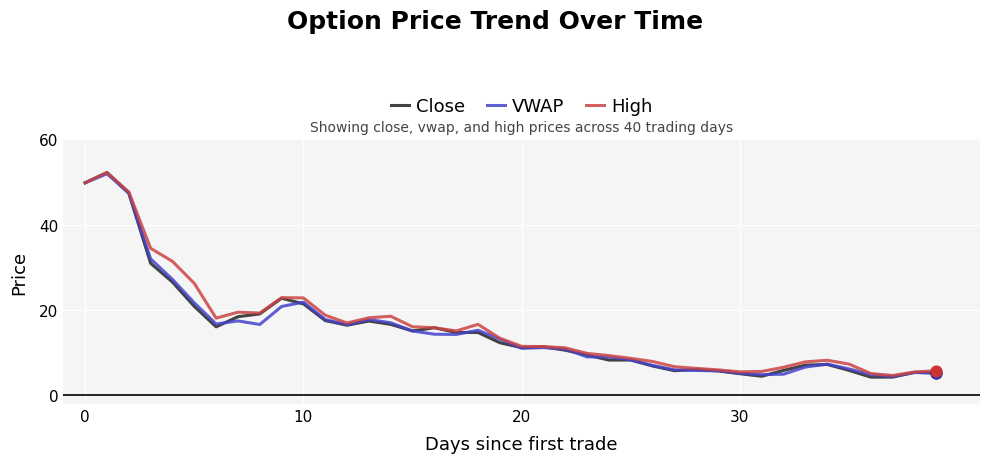

What is the minimum value for Close?

4.3